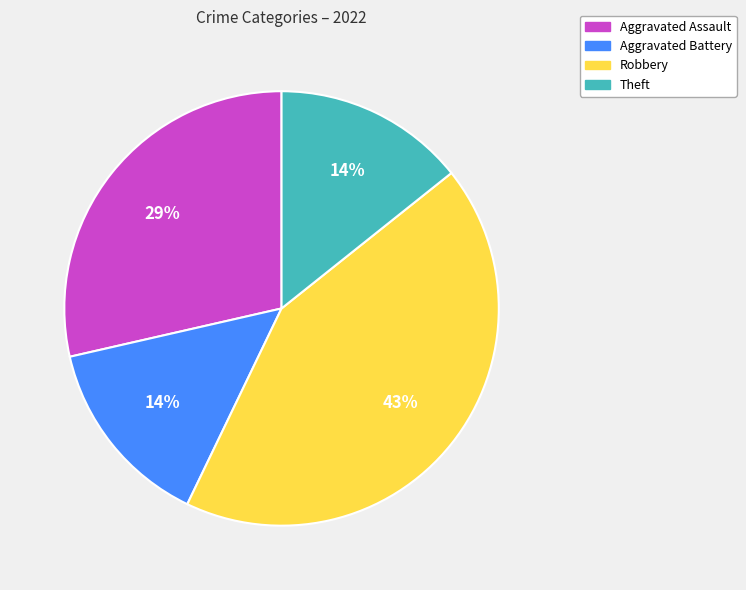

True or false: Aggravated Battery accounts for 1% of the total.

False